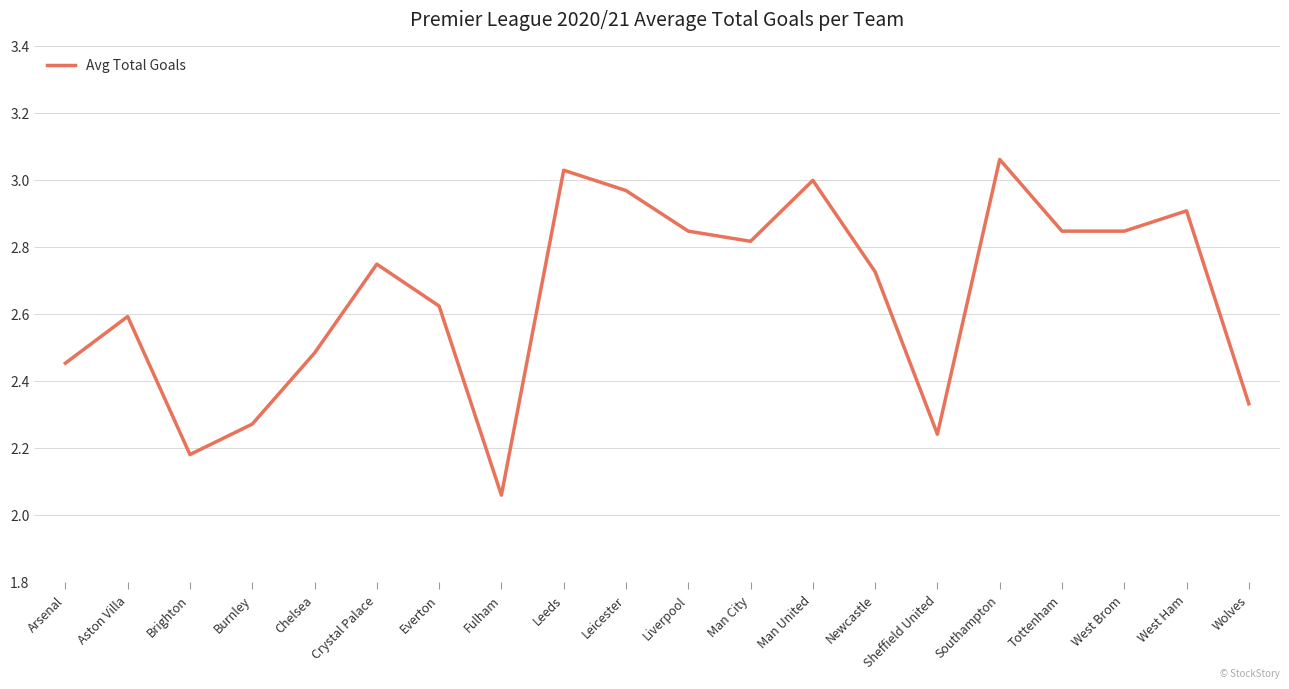

Which category has the highest value across all series?

Southampton